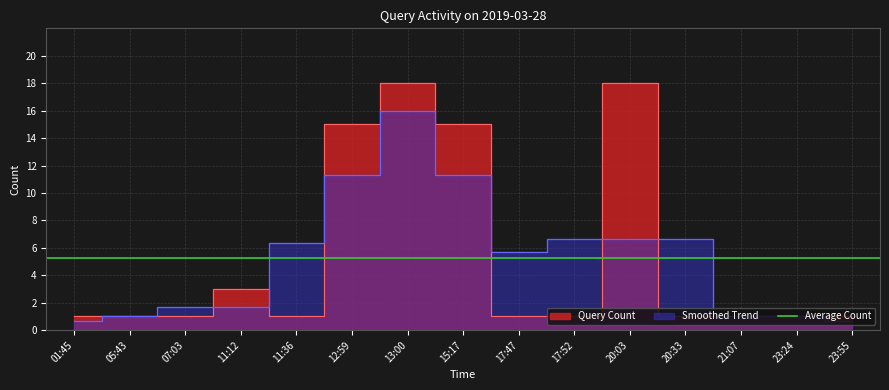

What is the change in value from 05:43 to 15:17?

+14